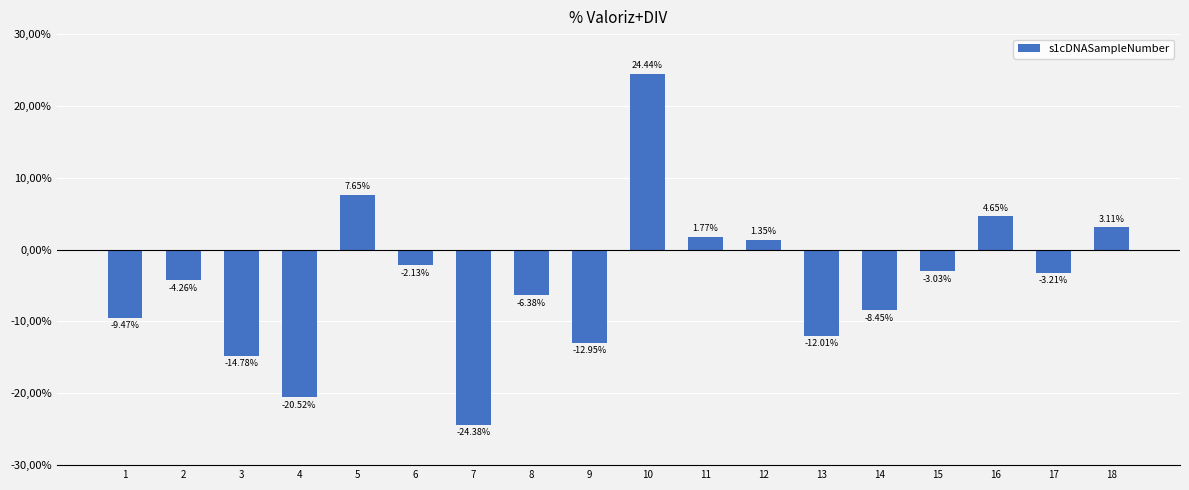

Are the bars grouped side by side (vs. stacked)?

No